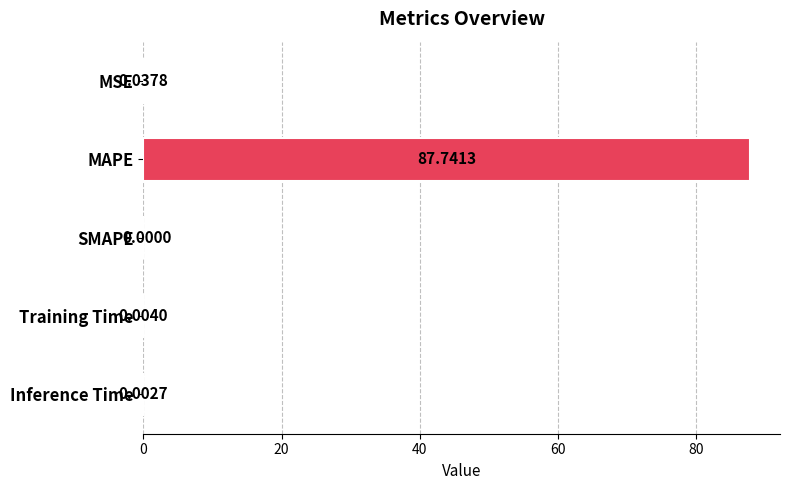

Which label corresponds to the largest value in the chart?

MAPE